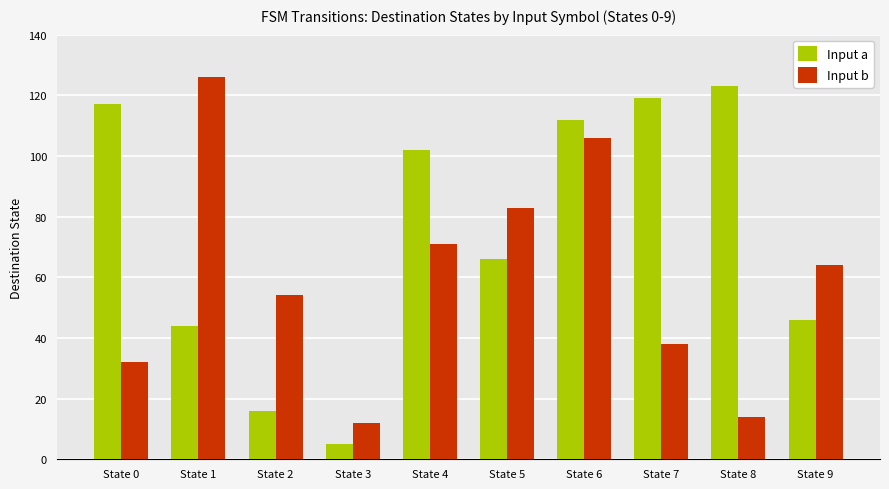

The value of Input b at State 0 is 20. True or false?

False